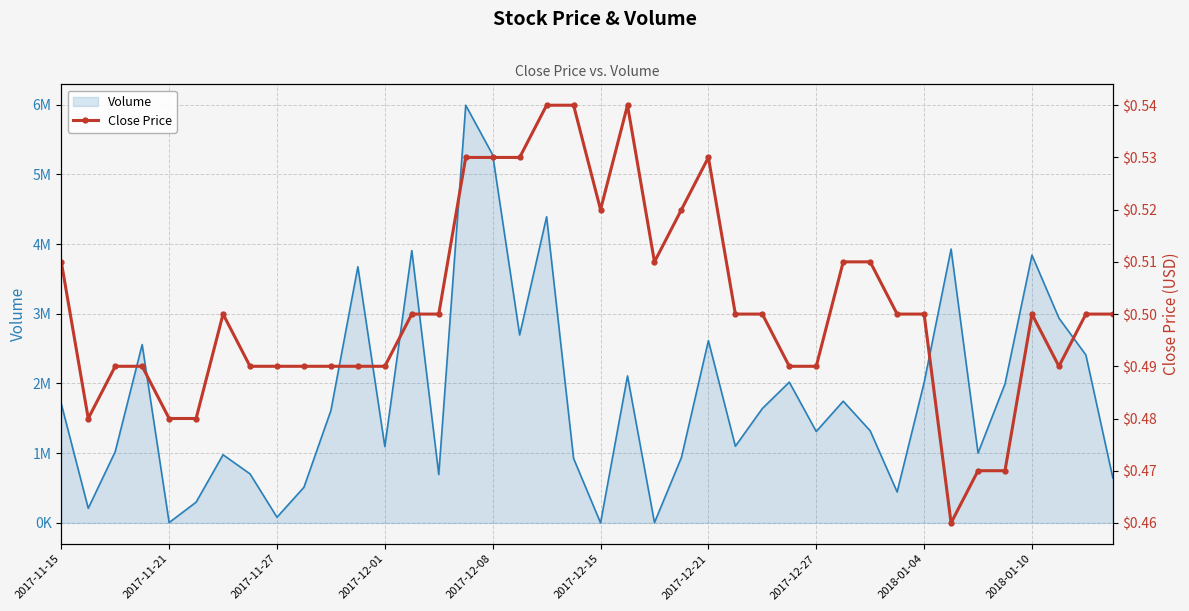

What is the difference between the maximum and minimum values in the Volume (line) series?

5990300.0